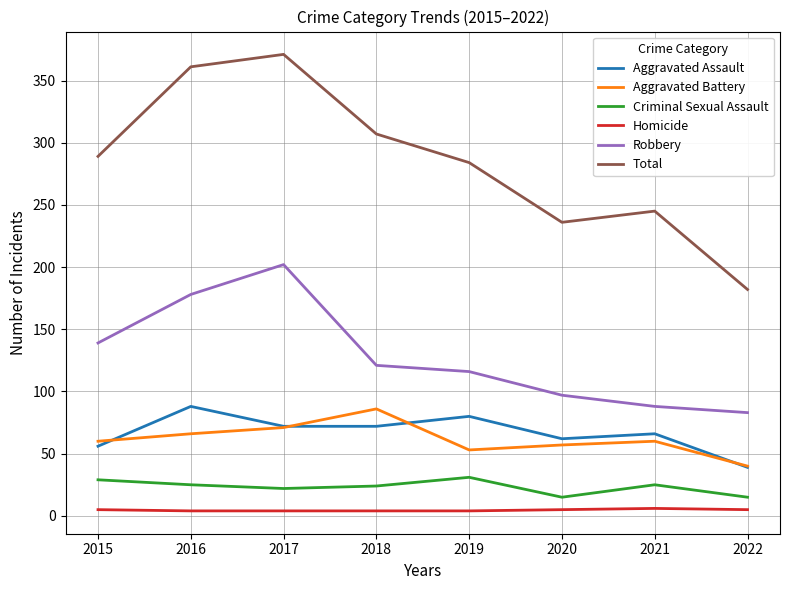

True or false: Homicide and Aggravated Battery intersect in this chart.

False